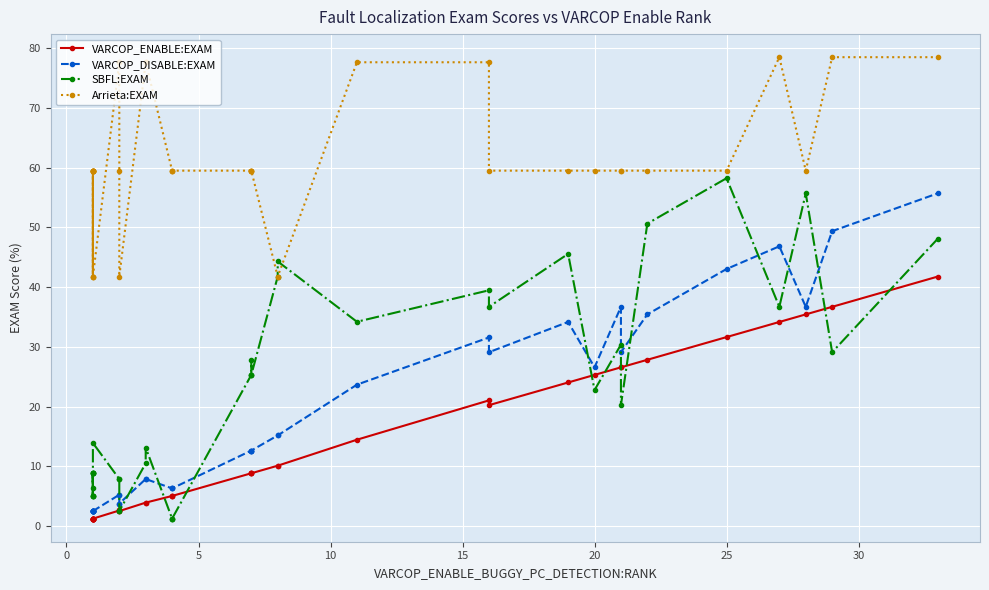

What is the smallest value displayed?

1.3